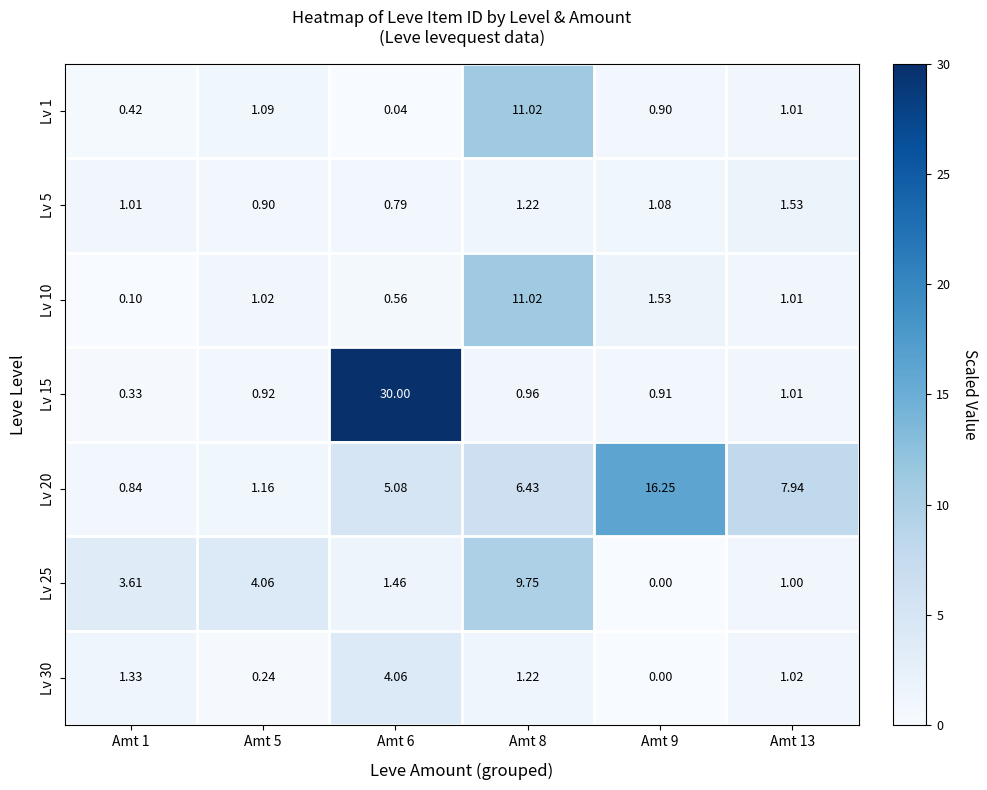

Between Amt 8 and Amt 9, which series saw the biggest shift?

Lv 1